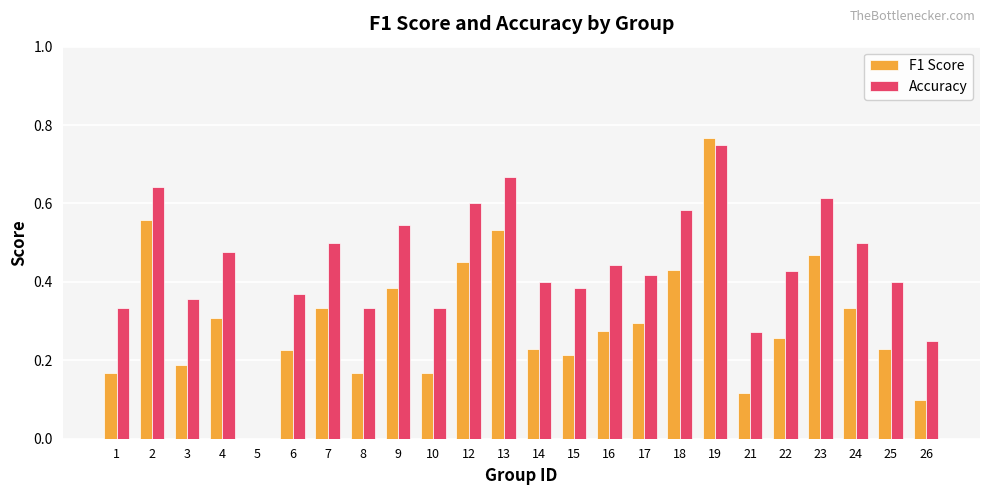

Which series changed the most between 2 and 24?

F1 Score